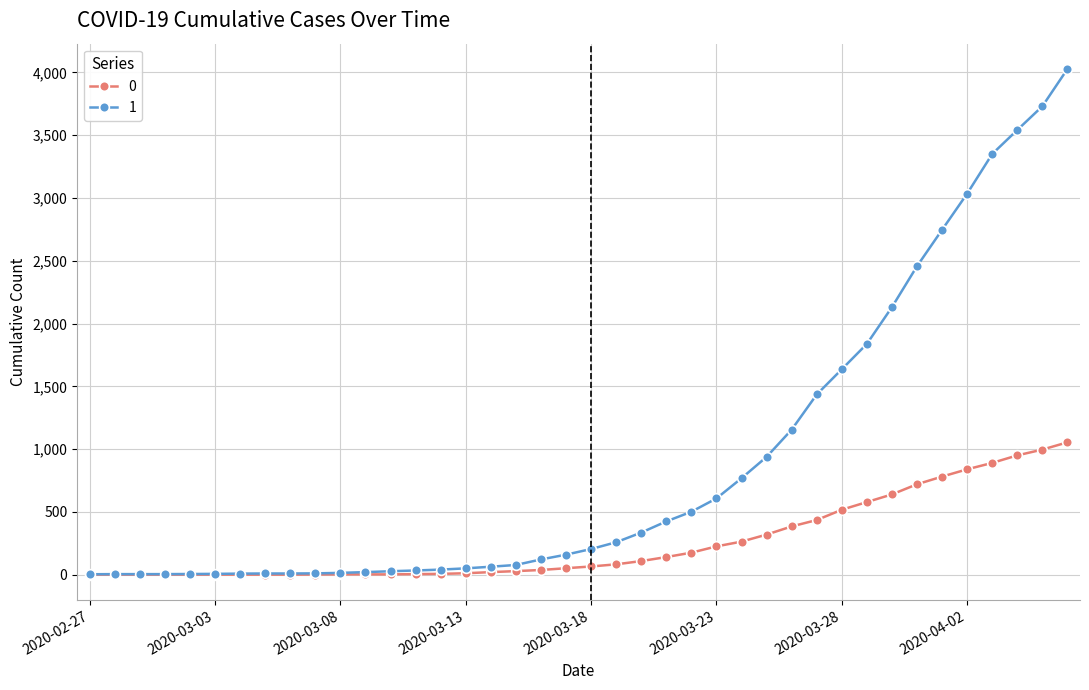

List the series in order of their overall mean, highest first.

1, 0